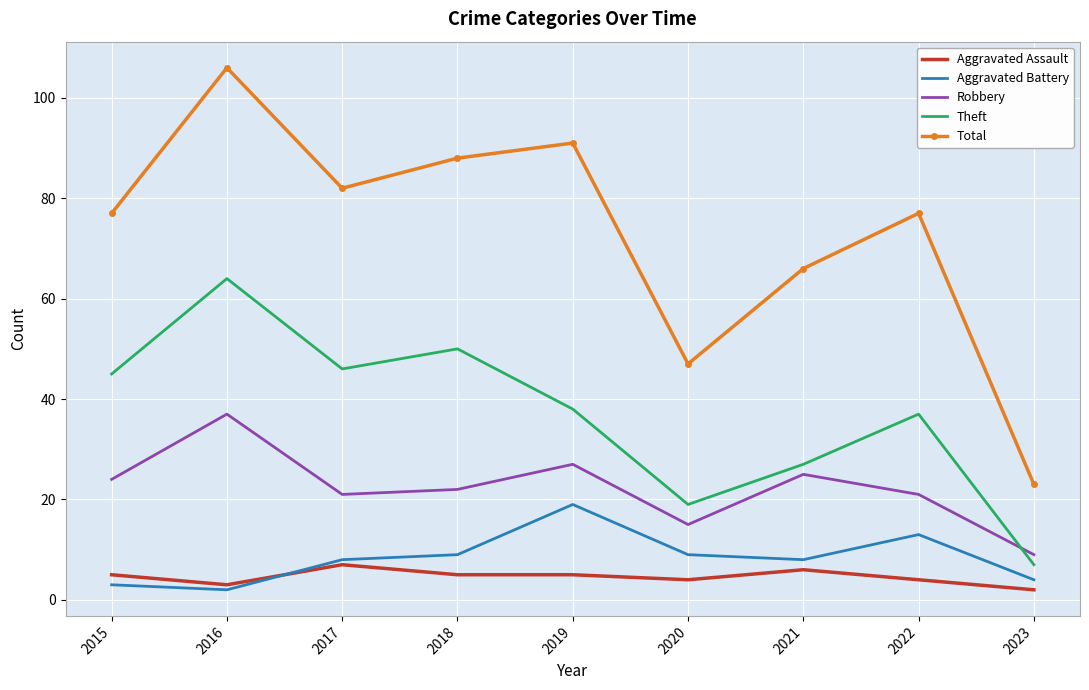

How many series are shown in this chart?

5